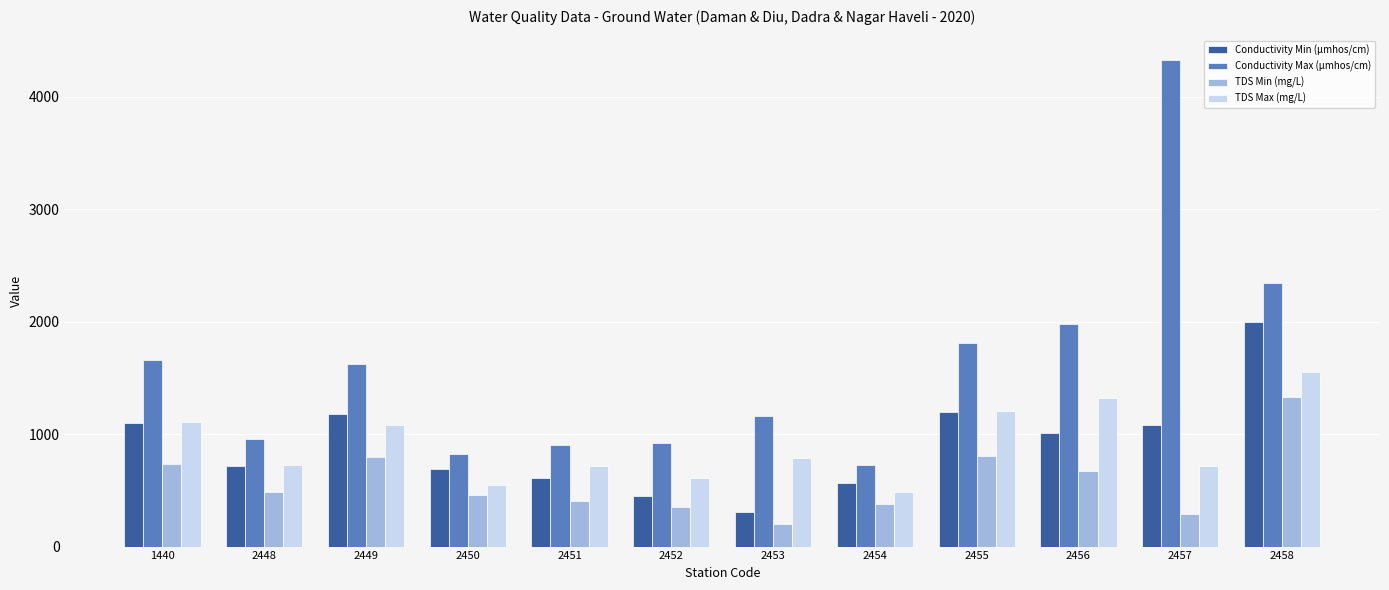

Read the TDS Min (mg/L) value at 2451, to the nearest 10.

410